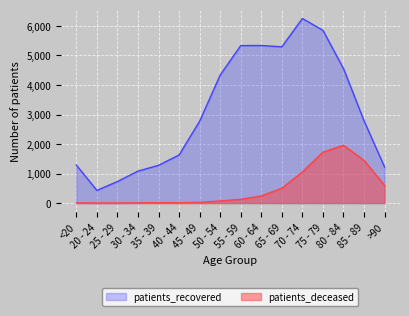

How many interior local valleys does the patients_deceased series have?

1